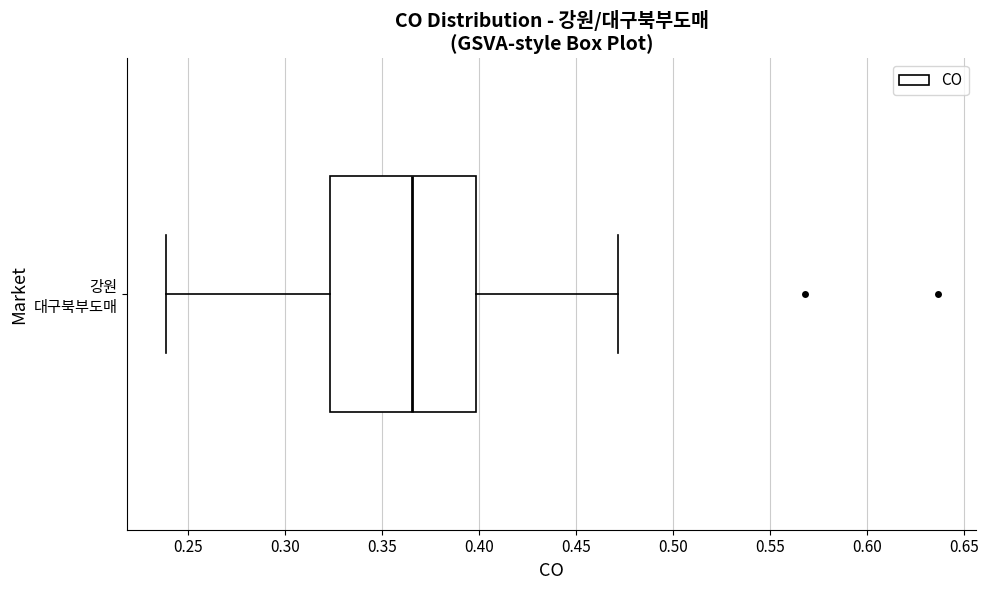

Transcribe this box plot: give where the median line is, the range the box spans, and where the two whiskers end, as read against the x-axis. The values are not printed on the chart, so give them approximately, as read against the axis.

median 0.365, box 0.325 to 0.400, whiskers 0.240 to 0.470